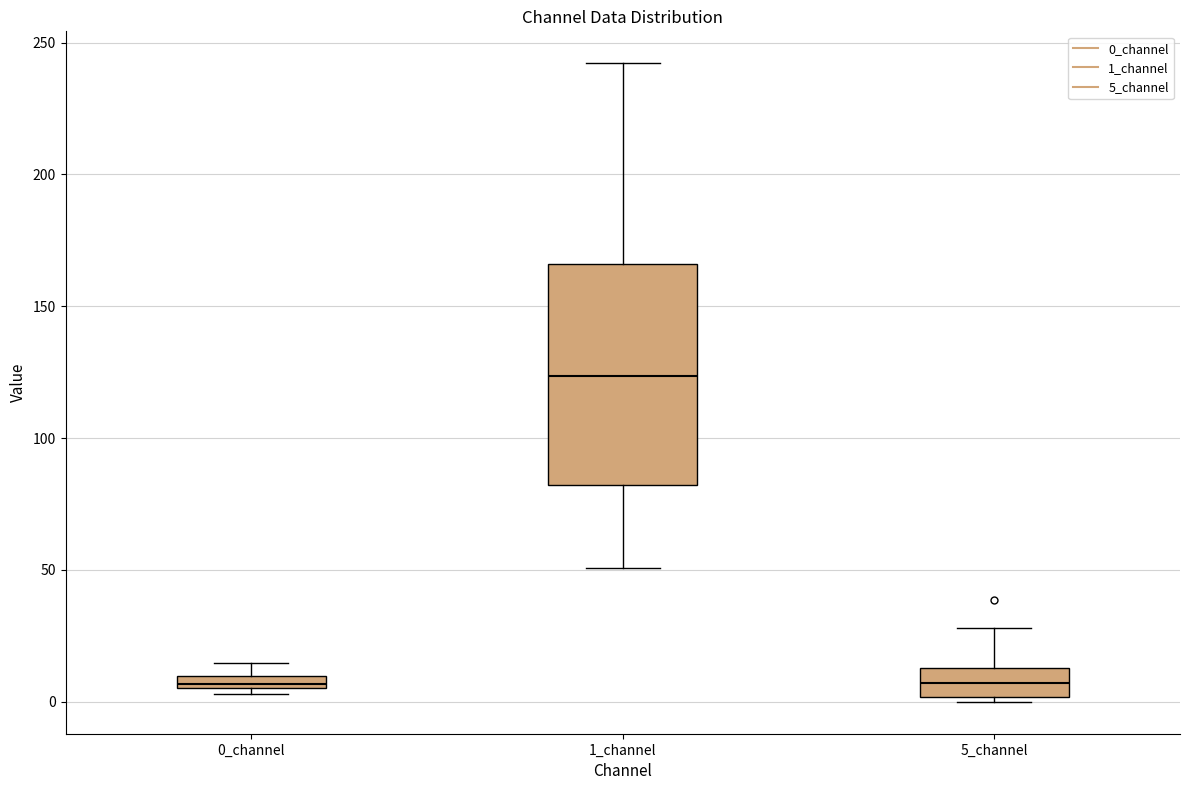

Which box has the highest median line?

1_channel